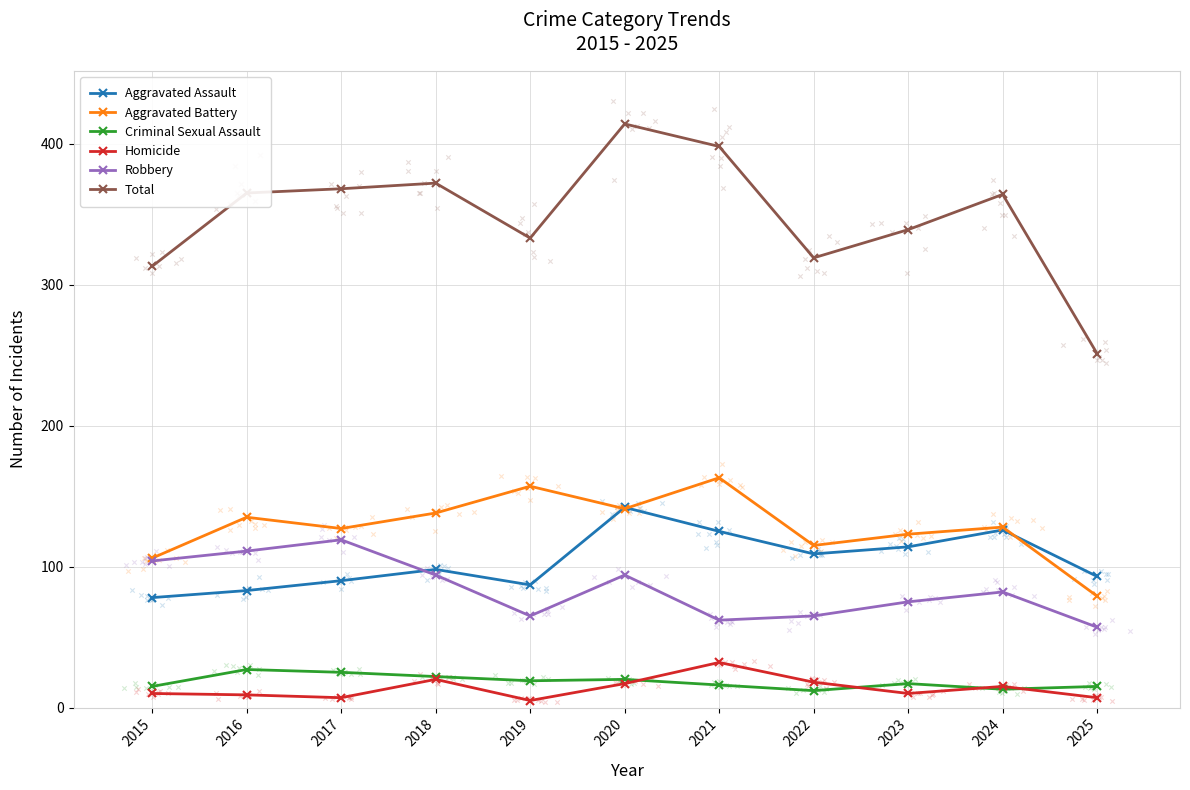

Which series has the largest total across all categories?

Total